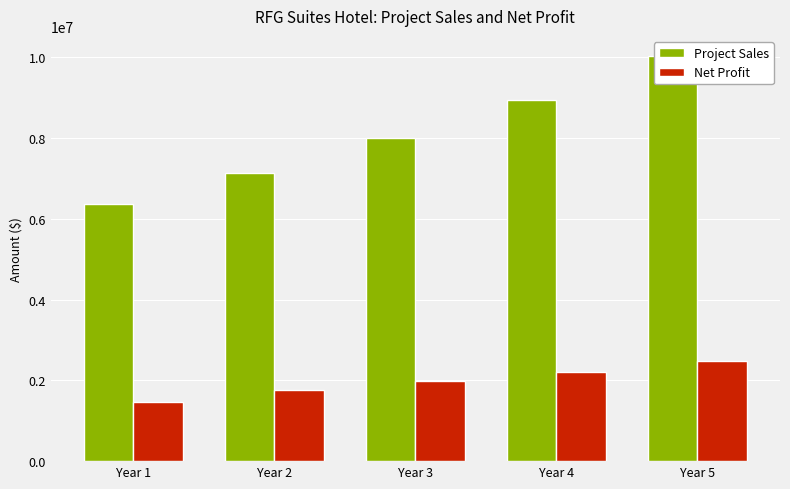

Reading left to right, extract all data points from this chart.

Project Sales: 6375000.0	7140000.0	7996800.0	8956416.0	10031185.9
Net Profit: 1469961.8	1760590.0	1978809.1	2198919.8	2472743.5